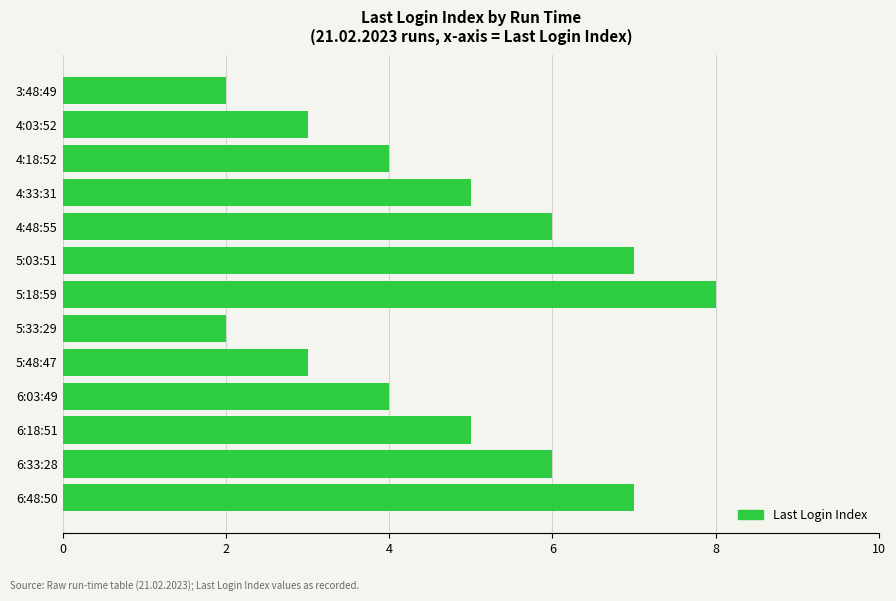

What is the label of the 8th bar from the top?

5:33:29